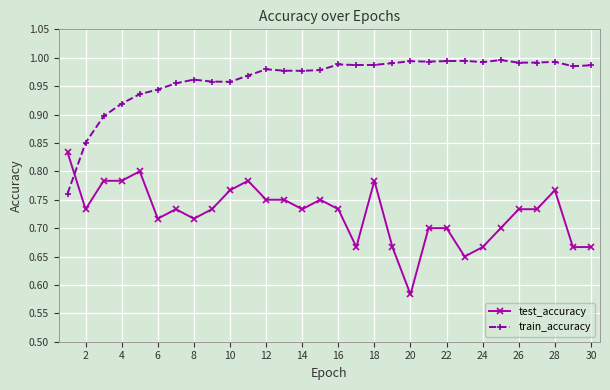

How many times do test_accuracy and train_accuracy cross each other?

1